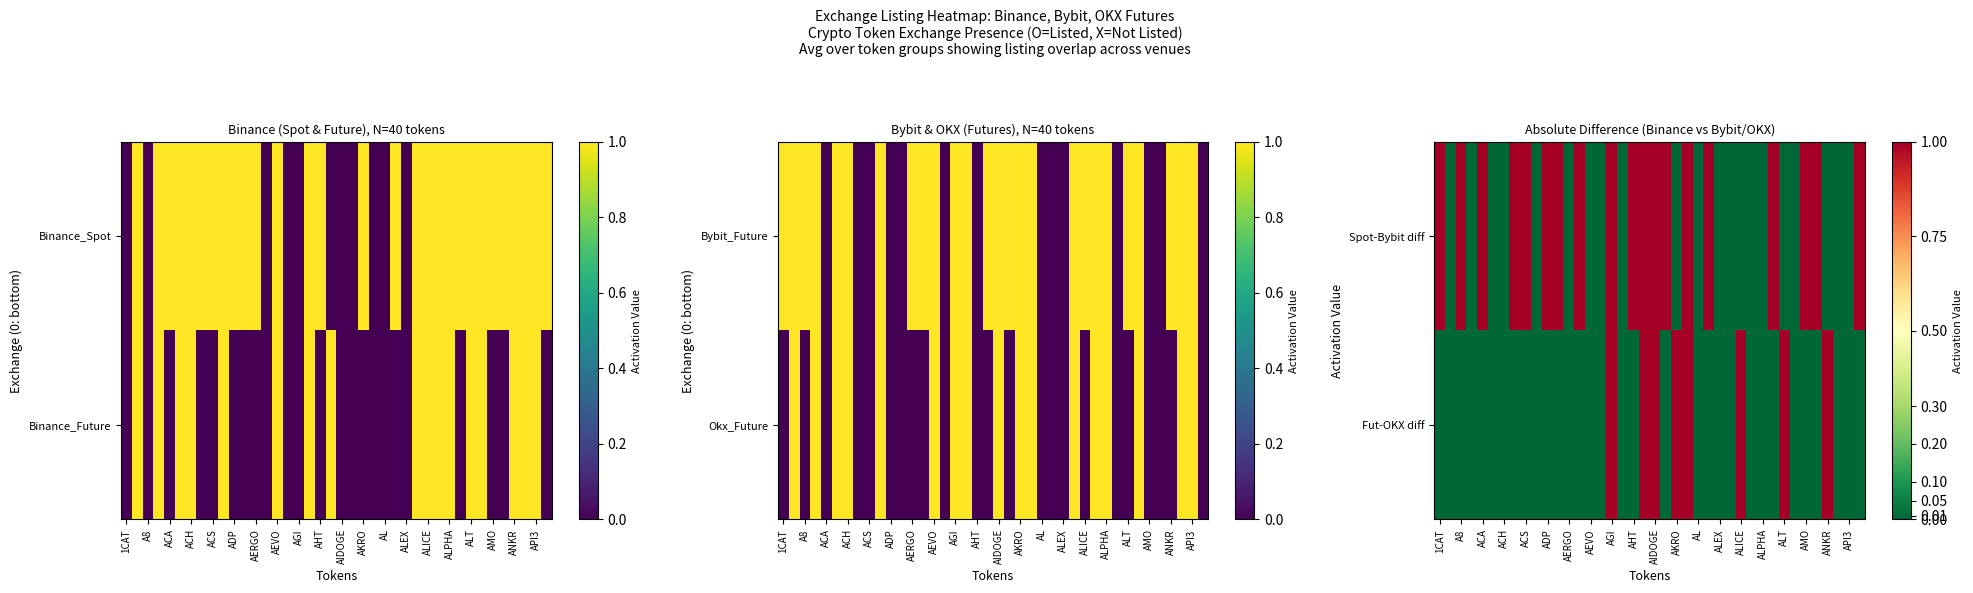

Rank the series by their average value, from lowest to highest.

Fut-OKX diff, Spot-Bybit diff